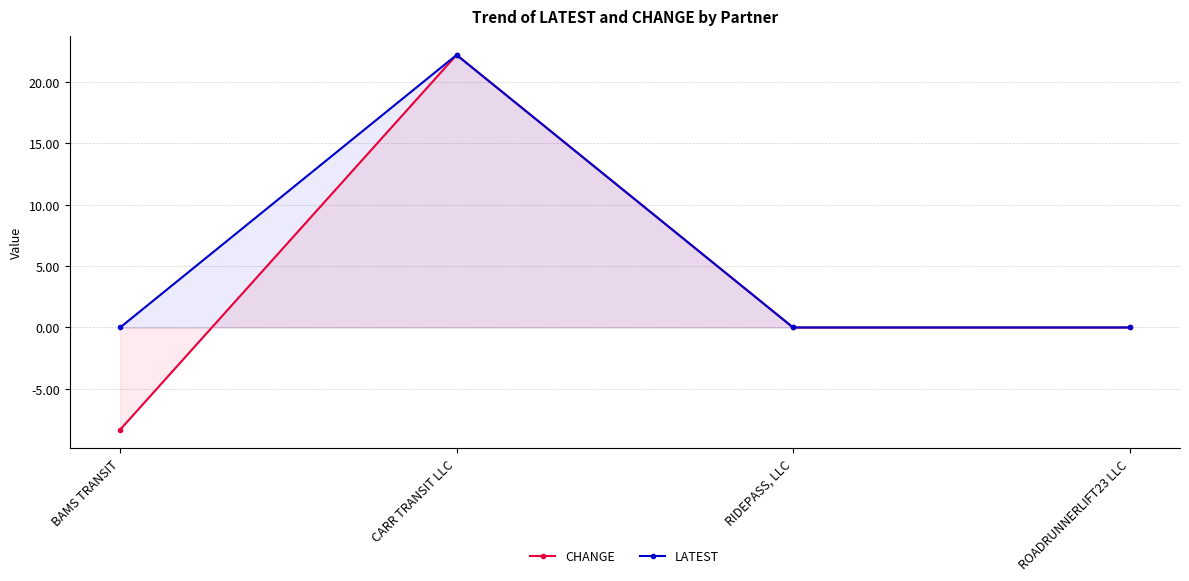

Rank the series at ROADRUNNERLIFT23 LLC from highest to lowest value.

CHANGE, LATEST